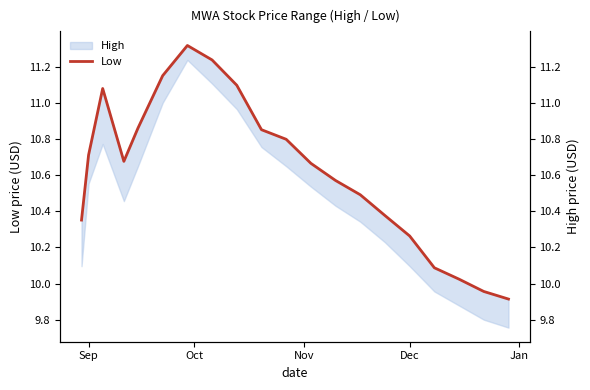

How many values exceed 10?

18